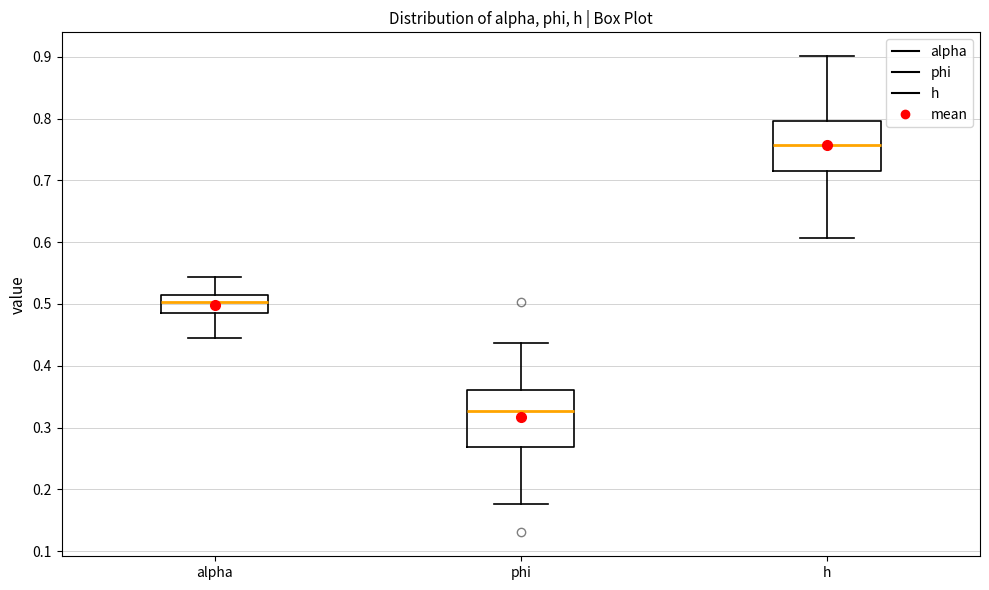

Reading left to right, transcribe this box plot: for each box, give where its median line is, the range the box spans, and where its two whiskers end, as read against the y-axis. The values are not printed on the chart, so give them approximately, as read against the axis.

alpha: median 0.50, box 0.49 to 0.51, whiskers 0.45 to 0.54
phi: median 0.33, box 0.27 to 0.36, whiskers 0.18 to 0.44
h: median 0.76, box 0.72 to 0.80, whiskers 0.61 to 0.90